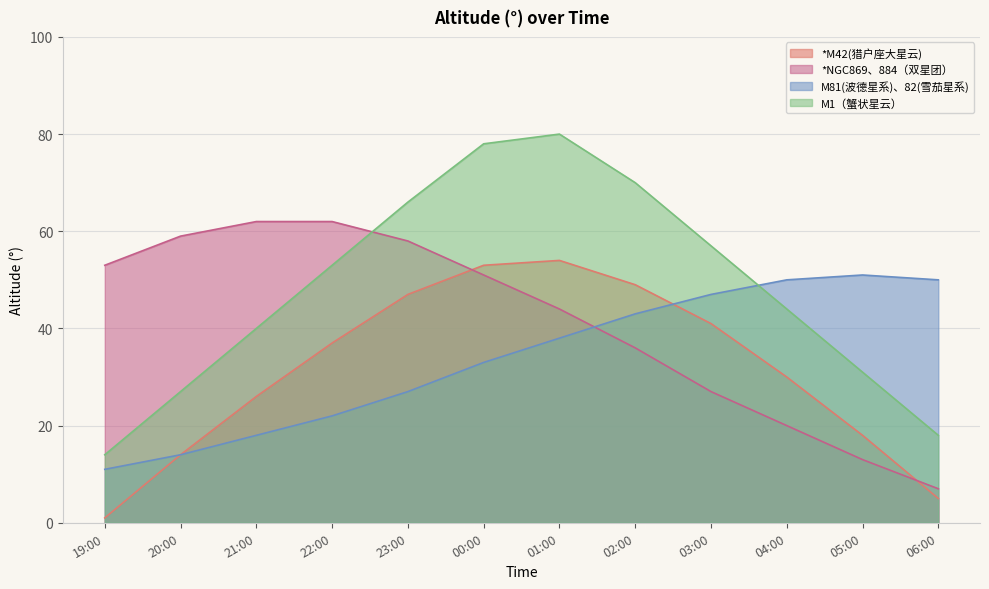

What is the average value of the M1（蟹状星云） series?

48